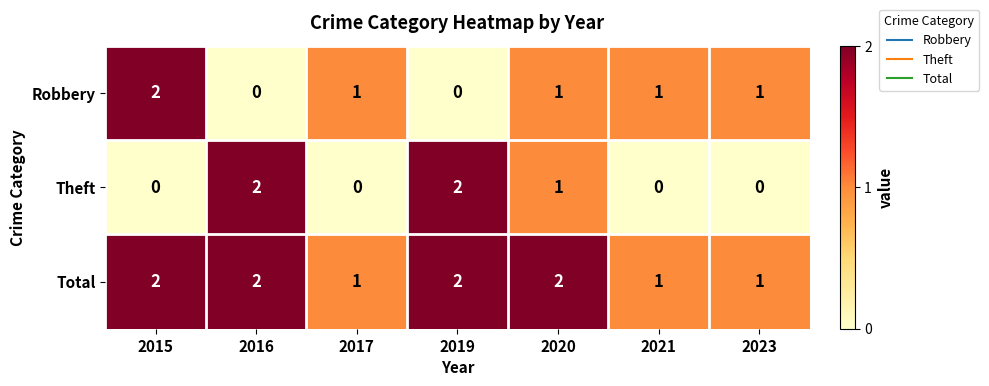

Is the value of Theft at 2016 greater than the value of Robbery at 2023?

Yes